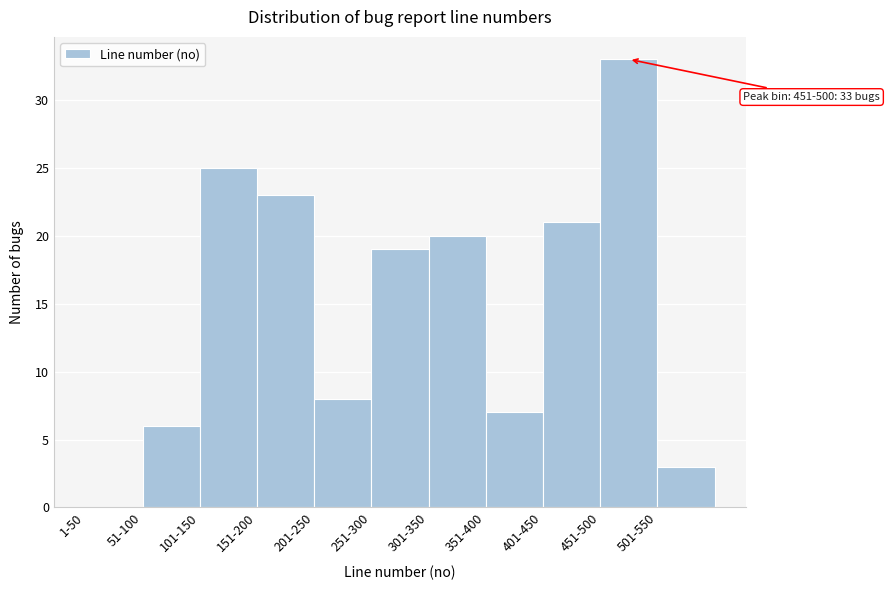

Reading left to right, what are all the values shown in this chart?

1-50=0	51-100=6	101-150=25	151-200=23	201-250=8	251-300=19	301-350=20	351-400=7	401-450=21	451-500=33	501-550=3